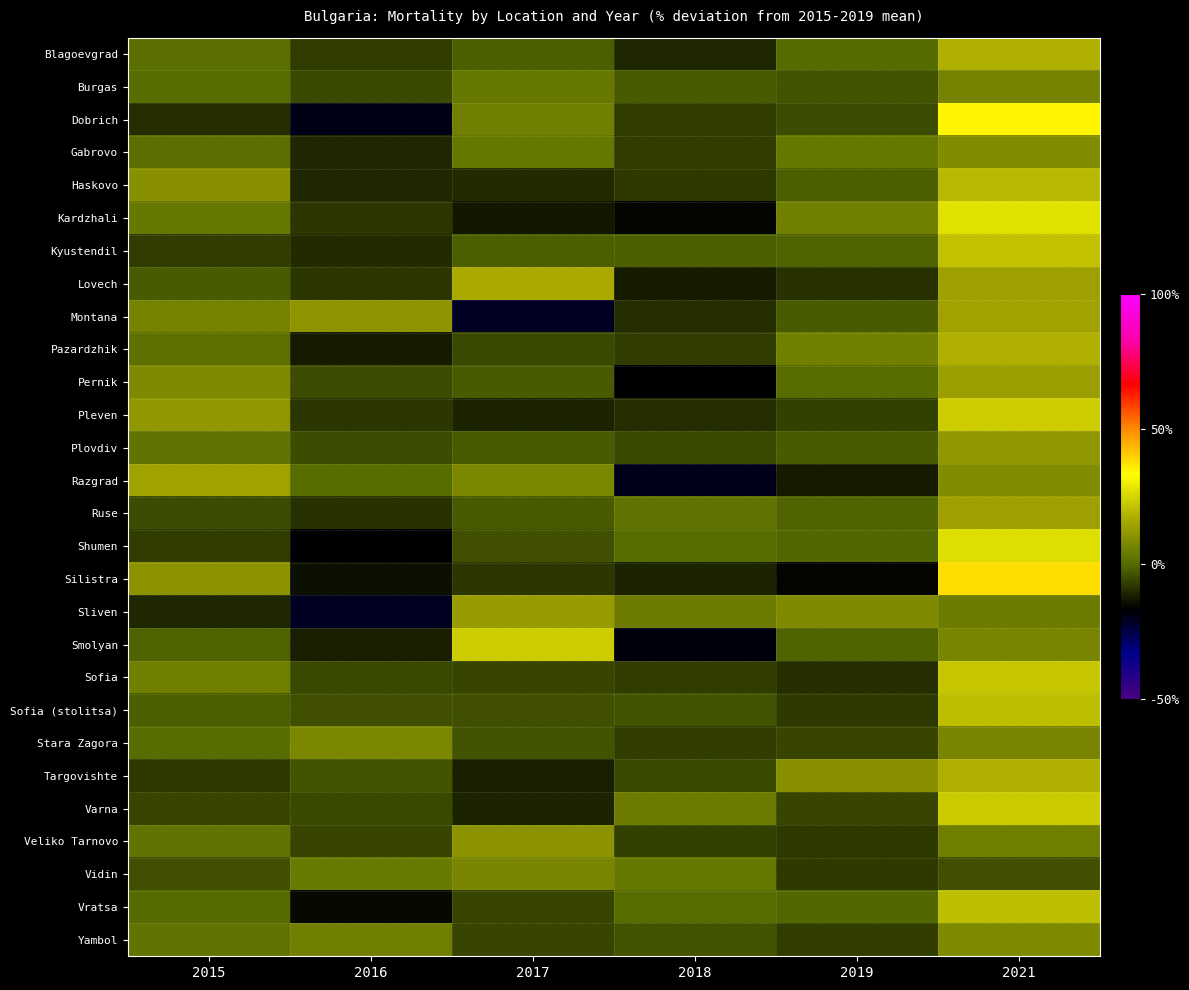

Reading left to right, extract all data points from this chart.

Blagoevgrad: 2015=1.0	2016=-6.8	2017=-1.6	2018=-10.4	2019=0.1	2021=17.7
Burgas: 2015=0.9	2016=-5.4	2017=3.6	2018=-2.0	2019=-3.7	2021=6.5
Dobrich: 2015=-9.4	2016=-19.1	2017=5.6	2018=-7.2	2019=-4.5	2021=34.6
Gabrovo: 2015=1.0	2016=-10.3	2017=3.6	2018=-6.8	2019=3.6	2021=8.9
Haskovo: 2015=10.1	2016=-10.5	2017=-10.1	2018=-7.7	2019=-1.4	2021=19.5
Kardzhali: 2015=3.5	2016=-8.0	2017=-13.1	2018=-15.9	2019=5.6	2021=27.9
Kyustendil: 2015=-6.9	2016=-9.8	2017=-1.7	2018=-1.7	2019=-1.1	2021=21.3
Lovech: 2015=-2.1	2016=-8.0	2017=16.4	2018=-12.0	2019=-8.7	2021=14.4
Montana: 2015=6.7	2016=11.3	2017=-21.1	2018=-9.2	2019=-2.4	2021=14.7
Pazardzhik: 2015=1.6	2016=-12.2	2017=-5.2	2018=-7.2	2019=5.3	2021=17.7
Pernik: 2015=8.6	2016=-4.4	2017=-2.1	2018=-16.8	2019=0.9	2021=13.9
Pleven: 2015=11.8	2016=-8.3	2017=-10.9	2018=-9.4	2019=-6.5	2021=23.4
Plovdiv: 2015=2.2	2016=-4.8	2017=-2.1	2018=-4.9	2019=-2.1	2021=11.7
Razgrad: 2015=14.7	2016=0.7	2017=8.0	2018=-20.0	2019=-12.0	2021=8.7
Ruse: 2015=-4.7	2016=-8.4	2017=-2.3	2018=2.6	2019=-1.1	2021=14.0
Shumen: 2015=-6.8	2016=-16.7	2017=-3.8	2018=0.7	2019=-0.3	2021=26.9
Silistra: 2015=10.6	2016=-14.1	2017=-8.1	2018=-11.1	2019=-15.6	2021=38.2
Sliven: 2015=-10.7	2016=-20.4	2017=12.9	2018=5.0	2019=8.2	2021=5.0
Smolyan: 2015=-0.8	2016=-11.4	2017=23.6	2018=-17.9	2019=-0.8	2021=7.3
Sofia: 2015=5.6	2016=-5.2	2017=-5.8	2018=-7.2	2019=-9.5	2021=22.1
Sofia (stolitsa): 2015=-1.5	2016=-4.0	2017=-3.8	2018=-3.5	2019=-7.7	2021=20.7
Stara Zagora: 2015=0.6	2016=7.9	2017=-3.2	2018=-6.7	2019=-5.8	2021=7.3
Targovishte: 2015=-7.3	2016=-3.5	2017=-11.9	2018=-5.1	2019=10.1	2021=17.7
Varna: 2015=-6.0	2016=-5.1	2017=-10.8	2018=4.8	2019=-6.0	2021=23.0
Veliko Tarnovo: 2015=2.7	2016=-5.5	2017=10.9	2018=-6.3	2019=-7.4	2021=5.7
Vidin: 2015=-3.8	2016=4.4	2017=7.1	2018=3.5	2019=-7.4	2021=-3.8
Vratsa: 2015=-0.1	2016=-15.2	2017=-5.9	2018=0.8	2019=-0.5	2021=20.9
Yambol: 2015=2.2	2016=5.6	2017=-5.8	2018=-3.1	2019=-7.2	2021=8.3